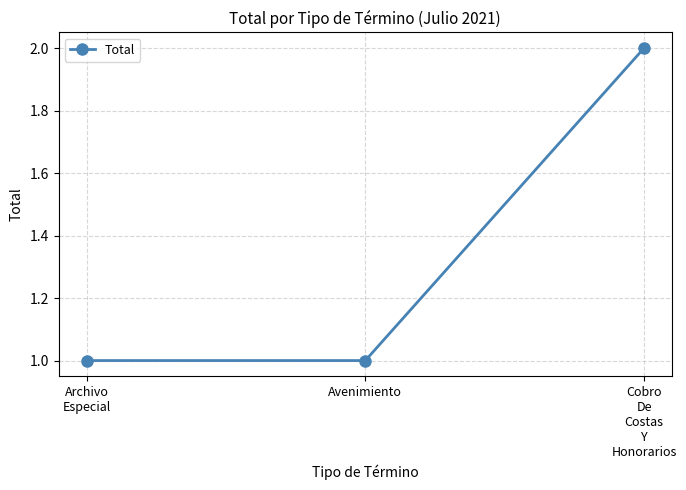

Is it true that the value at Cobro
De
Costas
Y
Honorarios is 2?

True